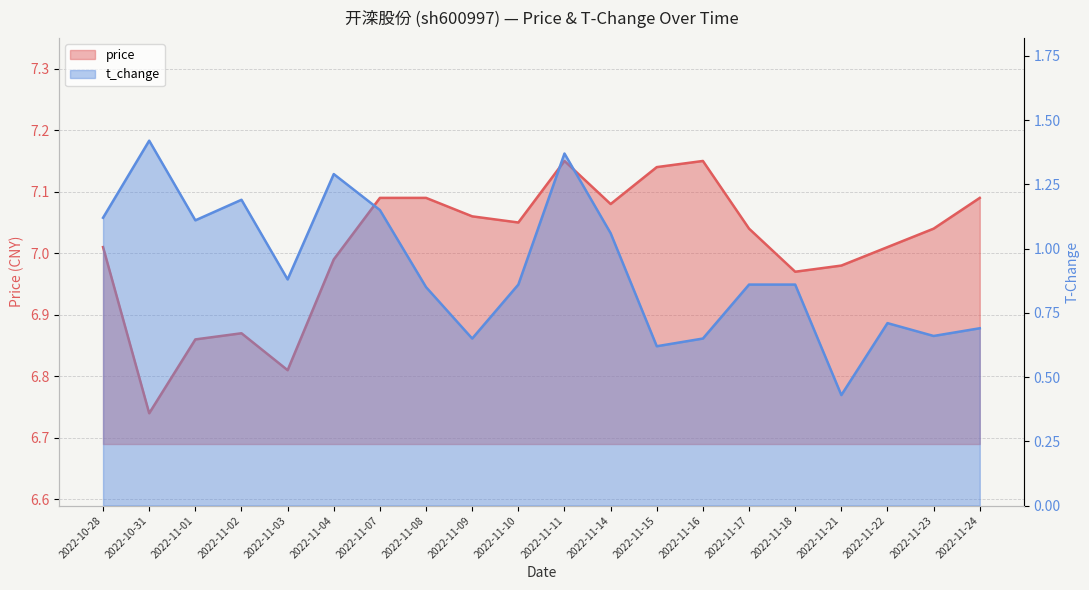

What is the difference between the maximum and minimum values in the t_change series?

1.0